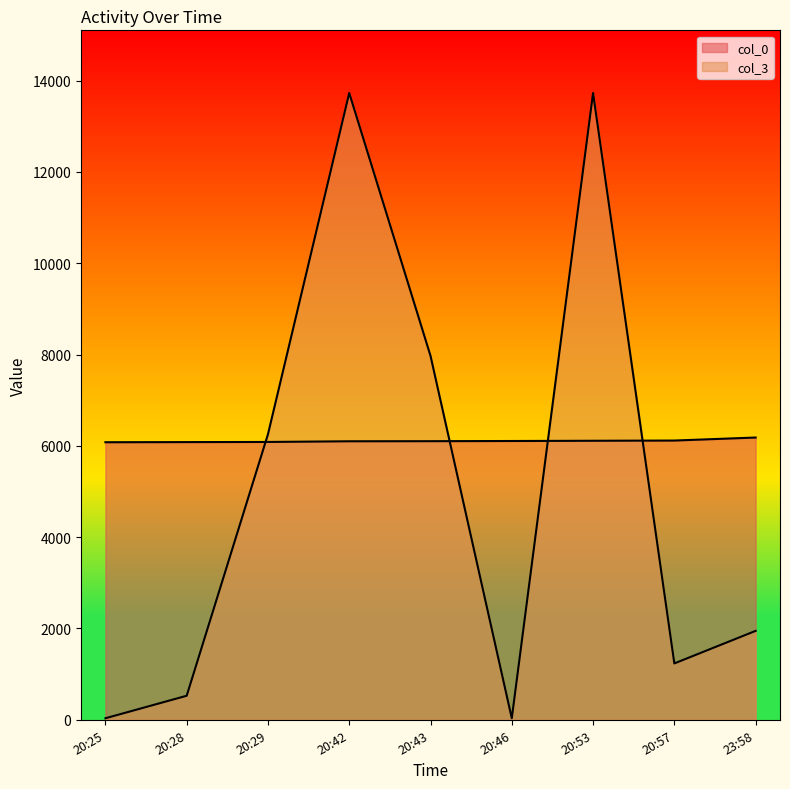

How many distinct data groups are displayed?

2